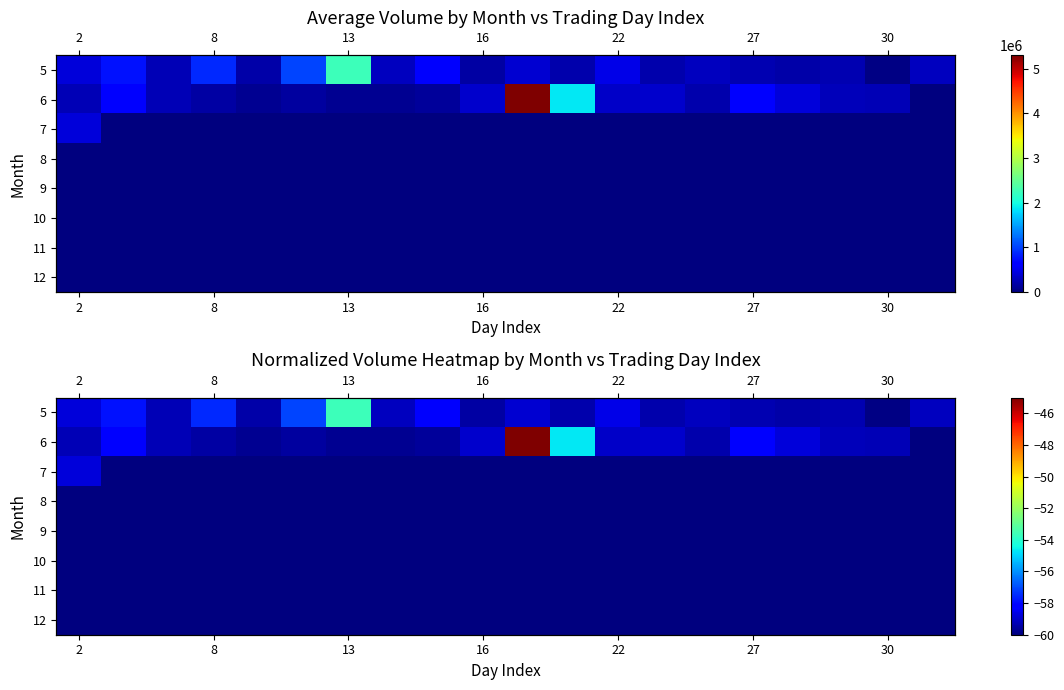

Which series has the largest range (max minus min)?

6